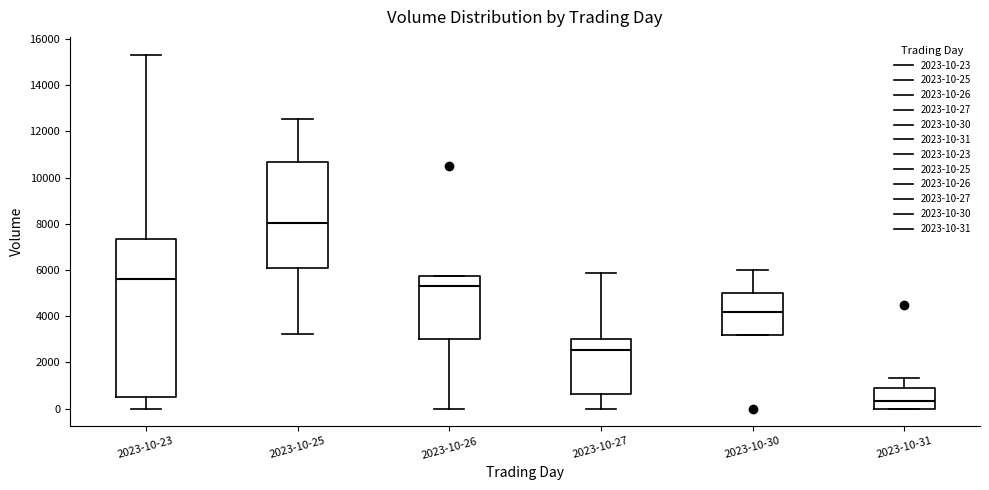

Reading left to right, read every box against the y-axis: the position of its median line, the range the box covers, and the ends of its whiskers. The values are not printed on the chart, so give them approximately, as read against the axis.

2023-10-23: median 5600, box 400 to 7400, whiskers 0 to 15400
2023-10-25: median 8000, box 6000 to 10600, whiskers 3200 to 12600
2023-10-26: median 5400, box 3000 to 5800, whiskers 0 to 5800
2023-10-27: median 2600, box 600 to 3000, whiskers 0 to 5800
2023-10-30: median 4200, box 3200 to 5000, whiskers 3200 to 6000
2023-10-31: median 400, box 0 to 1000, whiskers 0 to 1400